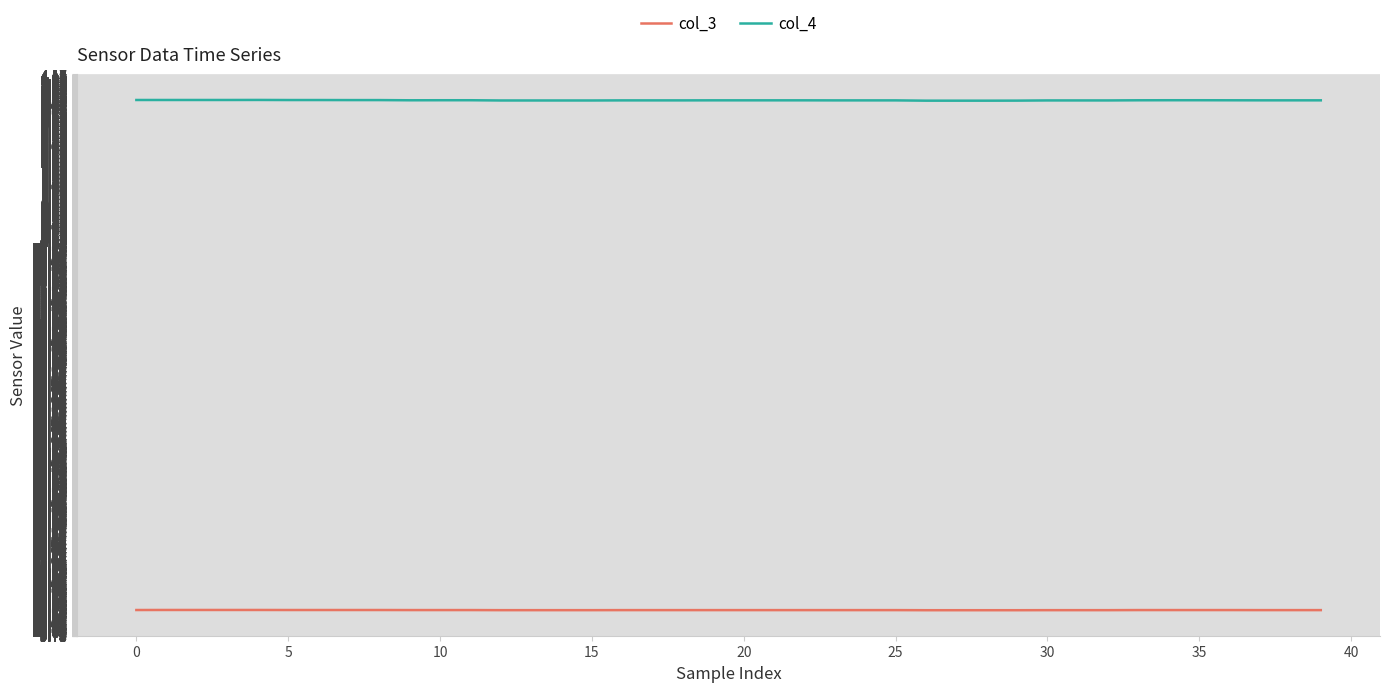

True or false: col_3 and col_4 cross at least once.

False